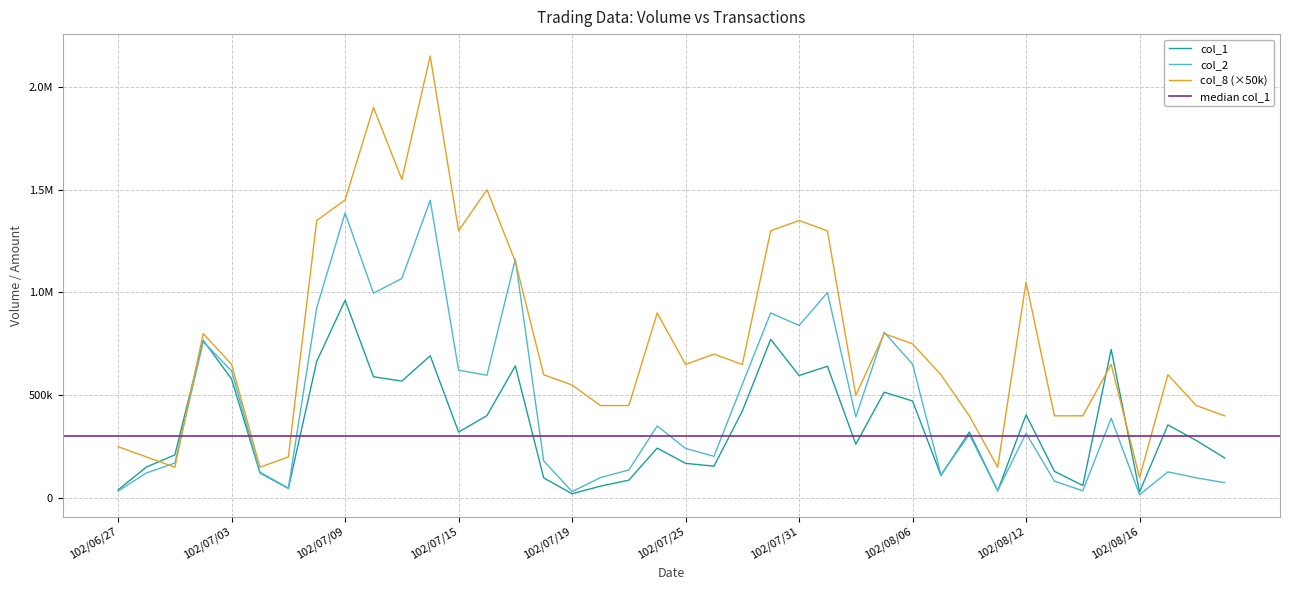

In col_8, how many points are higher than both neighbors (excluding endpoints)?

11